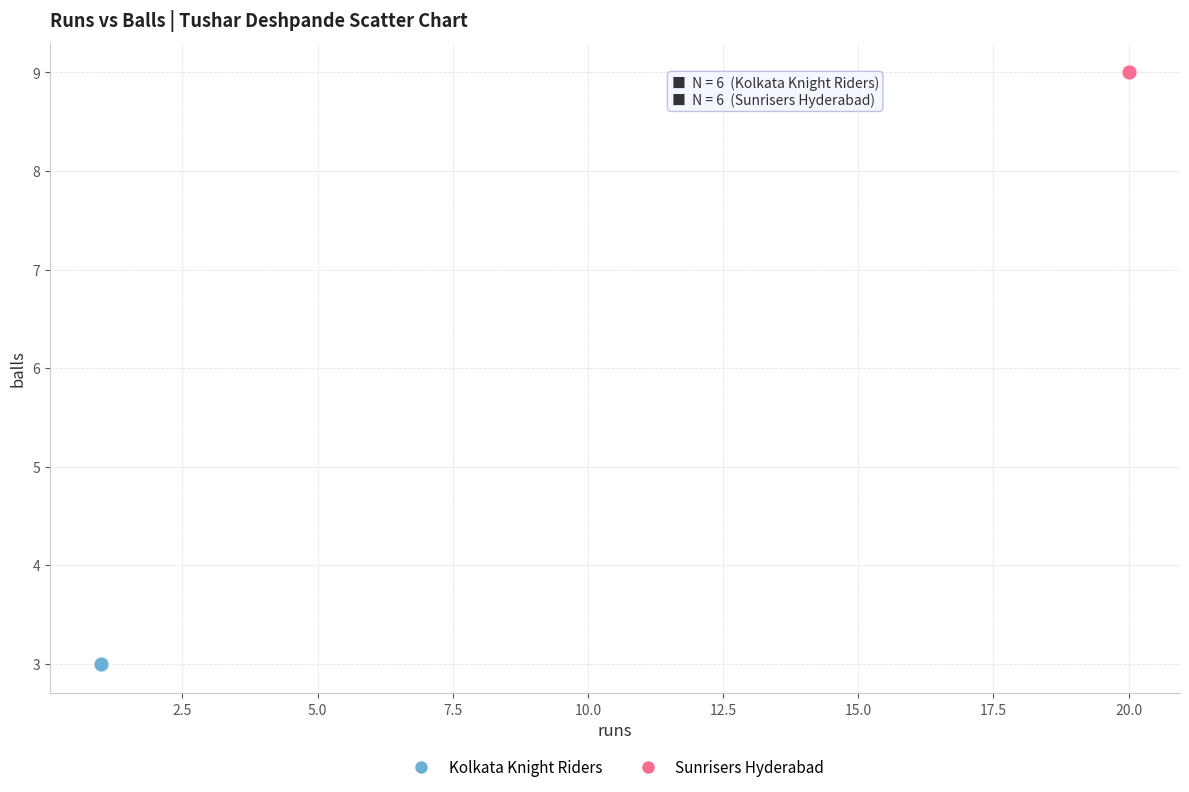

Which series reaches the minimum Y coordinate?

Kolkata Knight Riders